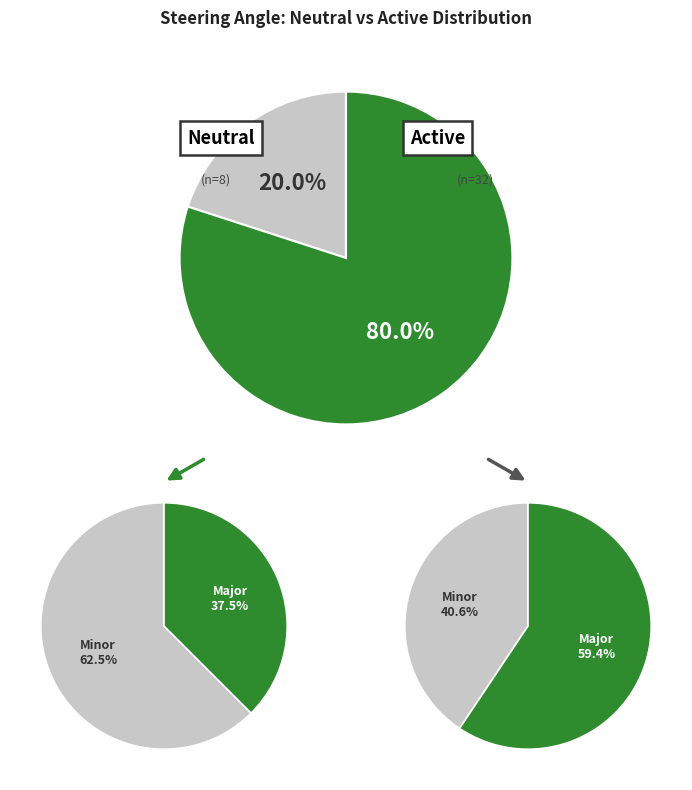

The steering_angle=-5 slice represents 4% of the pie. True or false?

False